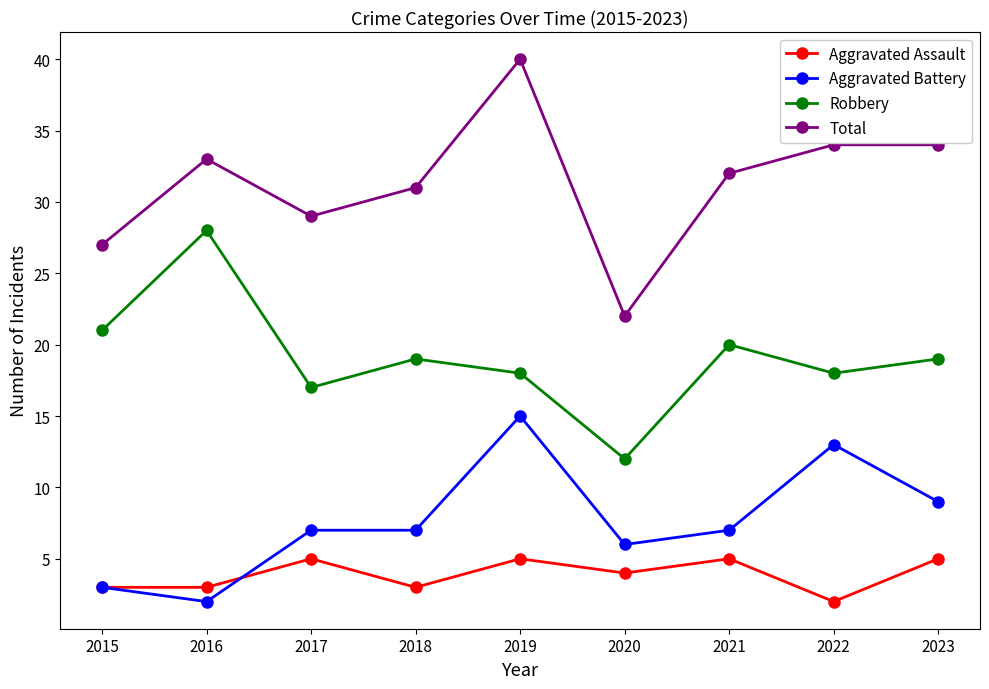

Does the chart display data point markers on the line(s)?

Yes